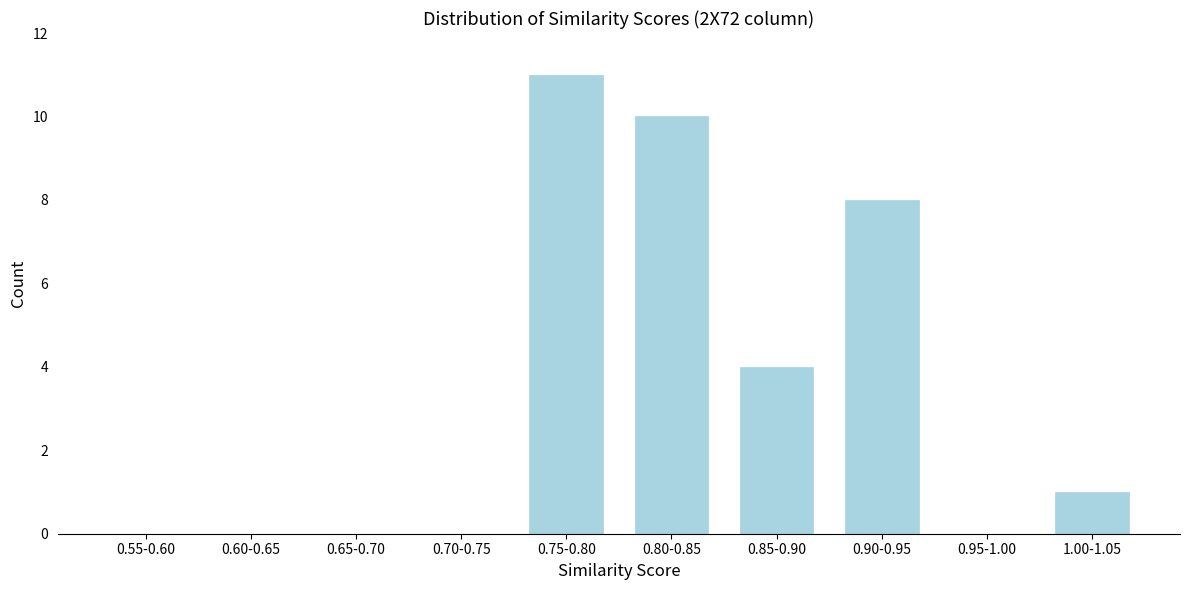

Reading left to right, transcribe all the data shown in this chart.

0.55-0.60=0	0.60-0.65=0	0.65-0.70=0	0.70-0.75=0	0.75-0.80=11	0.80-0.85=10	0.85-0.90=4	0.90-0.95=8	0.95-1.00=0	1.00-1.05=1